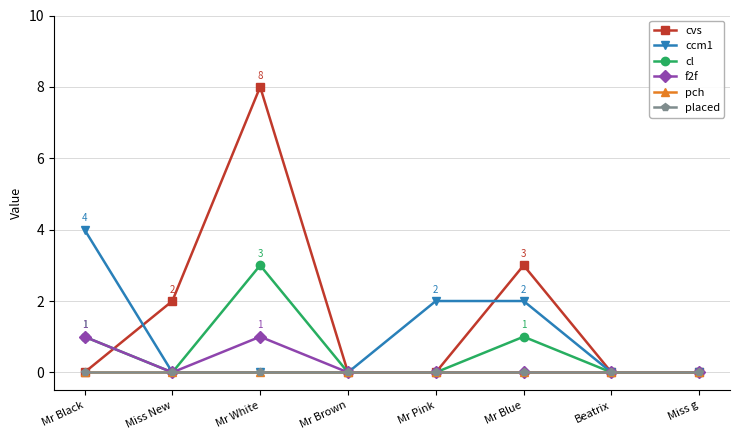

Rank the series by their maximum value, from lowest to highest.

pch, placed, f2f, cl, ccm1, cvs